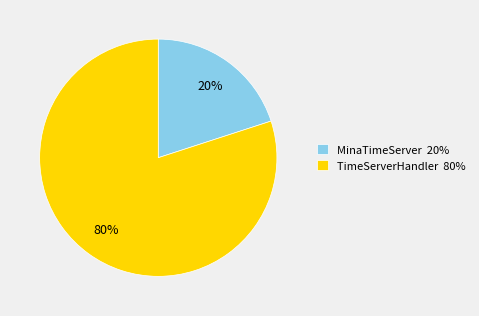

Combined, do MinaTimeServer 20% and TimeServerHandler 80% account for over 50%?

Yes